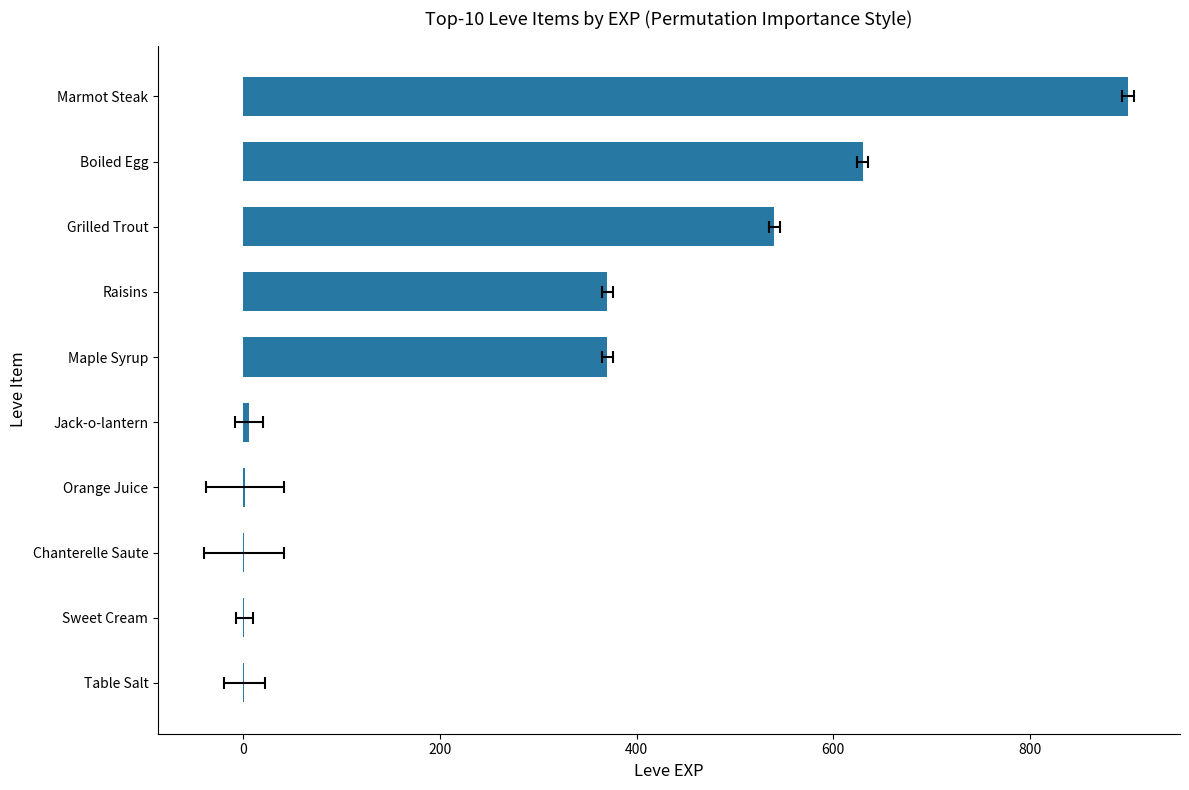

What is the value of the 9th bar from the left?

630